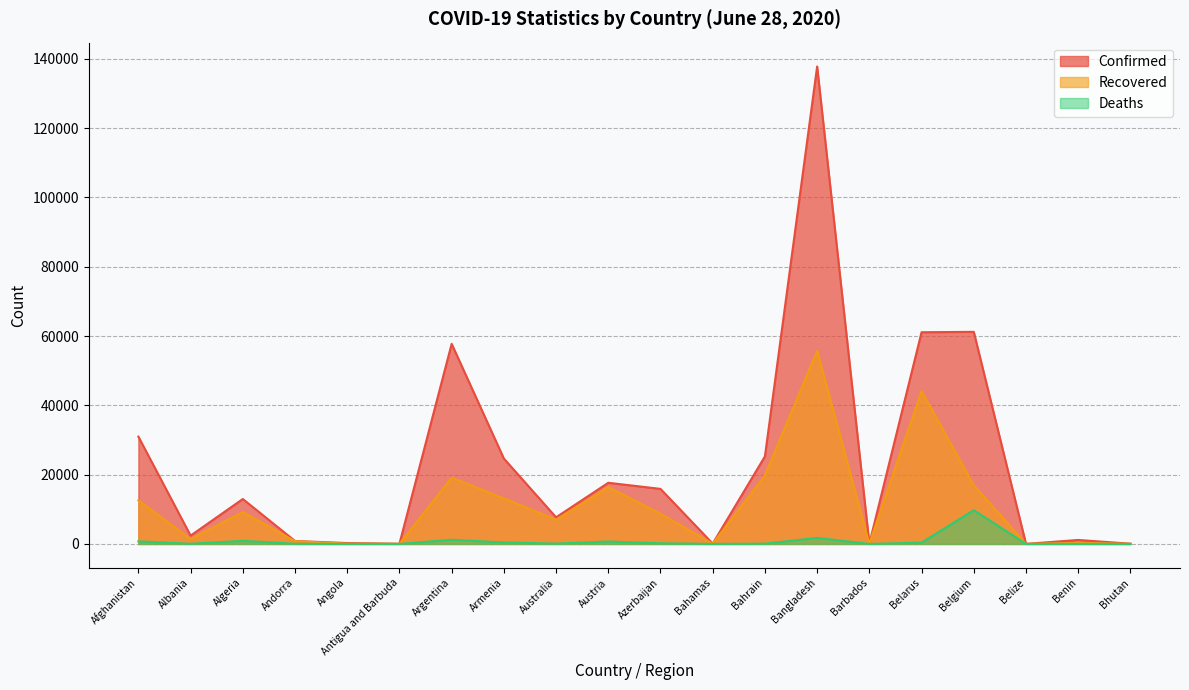

Reading right to left, extract all data points from this chart.

Confirmed: 76	1149	24	61209	61095	97	137787	25267	104	15890	17654	7686	24645	57744	65	259	855	12968	2402	30967
Recovered: 38	306	18	16941	44126	90	55727	19781	87	8719	16401	6993	13116	19143	22	81	799	9202	1384	12588
Deaths: 0	16	2	9732	377	7	1738	78	11	193	702	104	426	1207	3	10	52	892	55	737